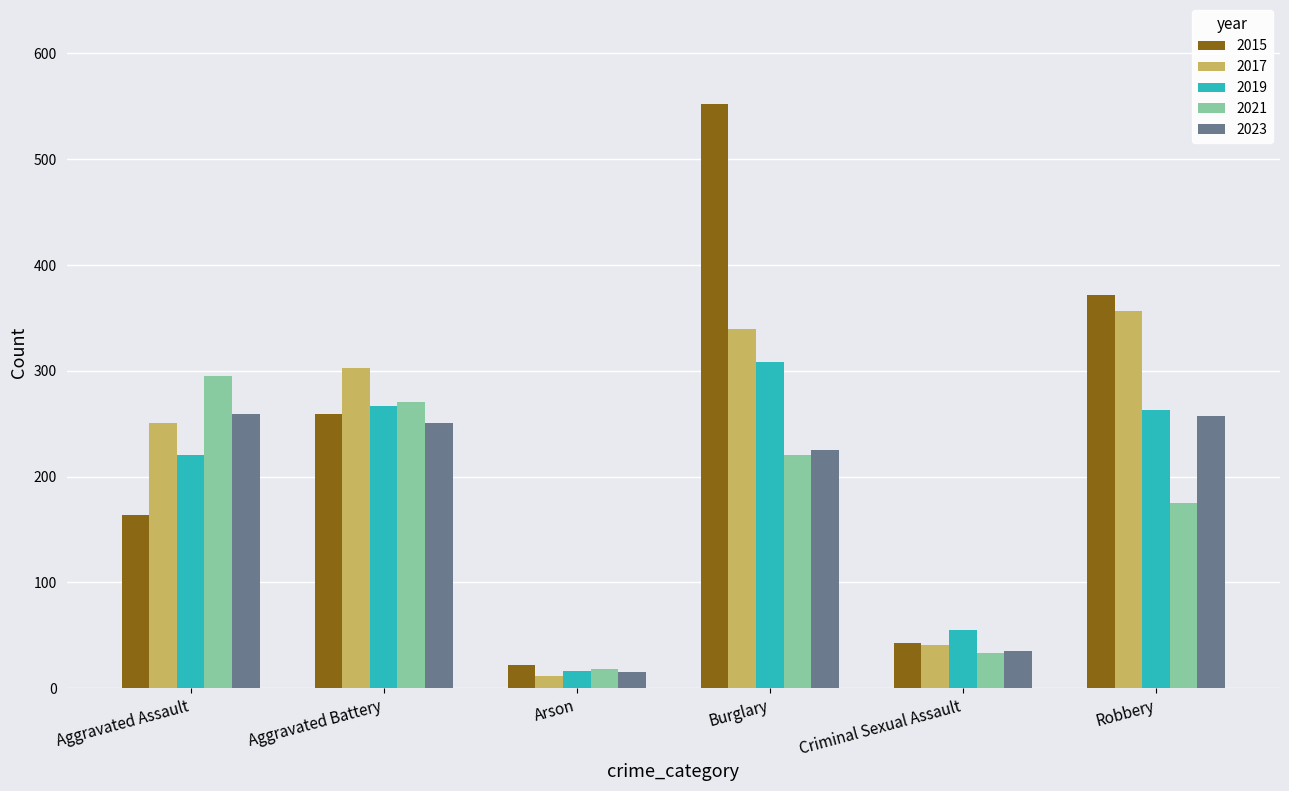

What is the label of the 6th bar from the right?

Aggravated Assault